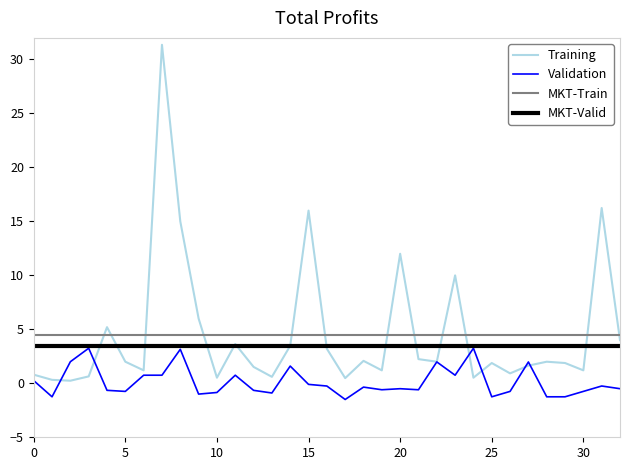

Which series has the widest spread of values?

Training